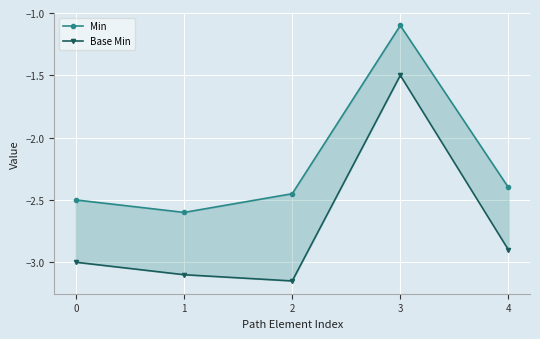

What is the total value across all series at 0?

-5.5